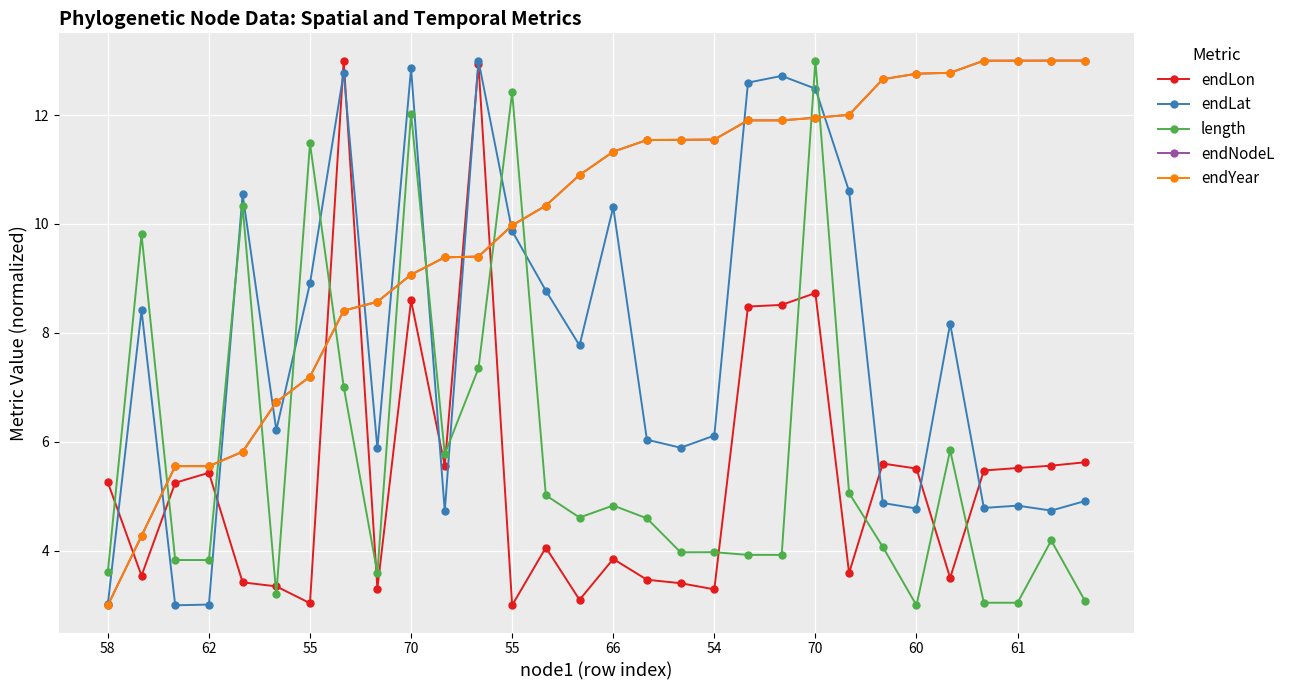

Does the chart have visible grid lines?

Yes